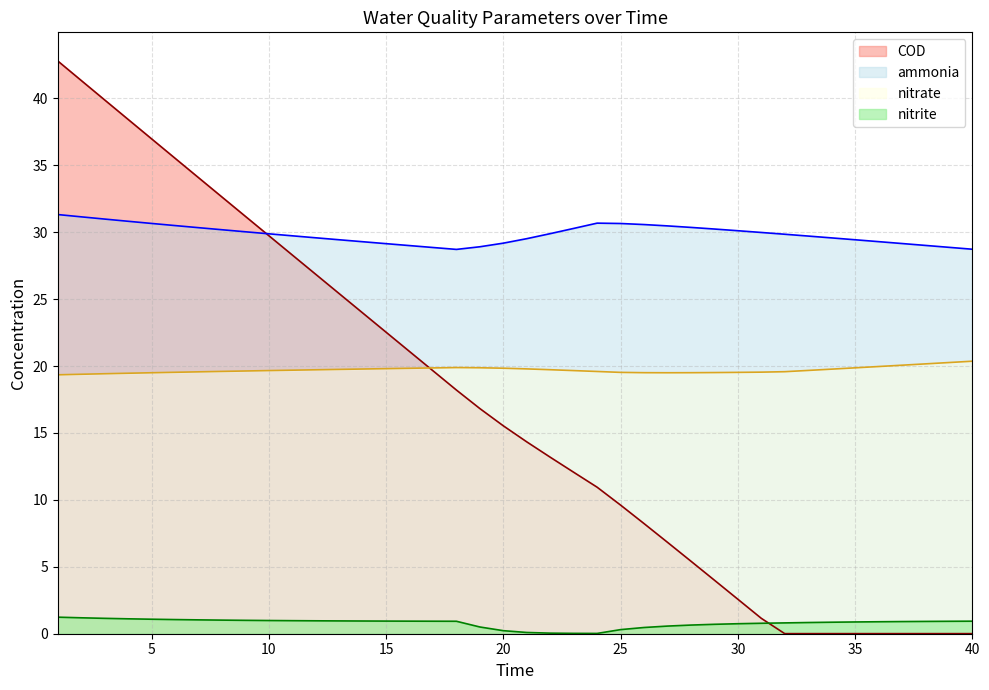

At which label does ammonia first exceed 29?

1